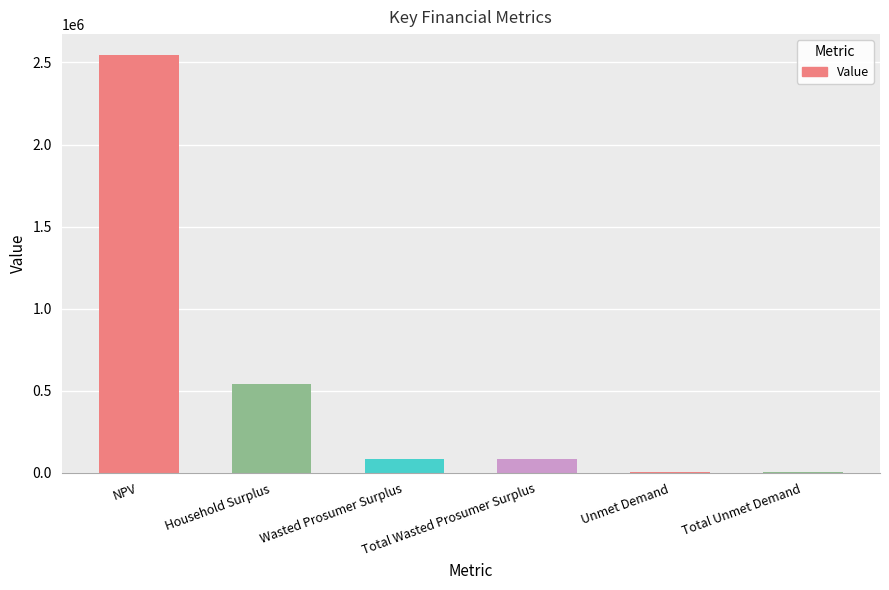

Where is the data nearest to the value 1275880?

Household Surplus